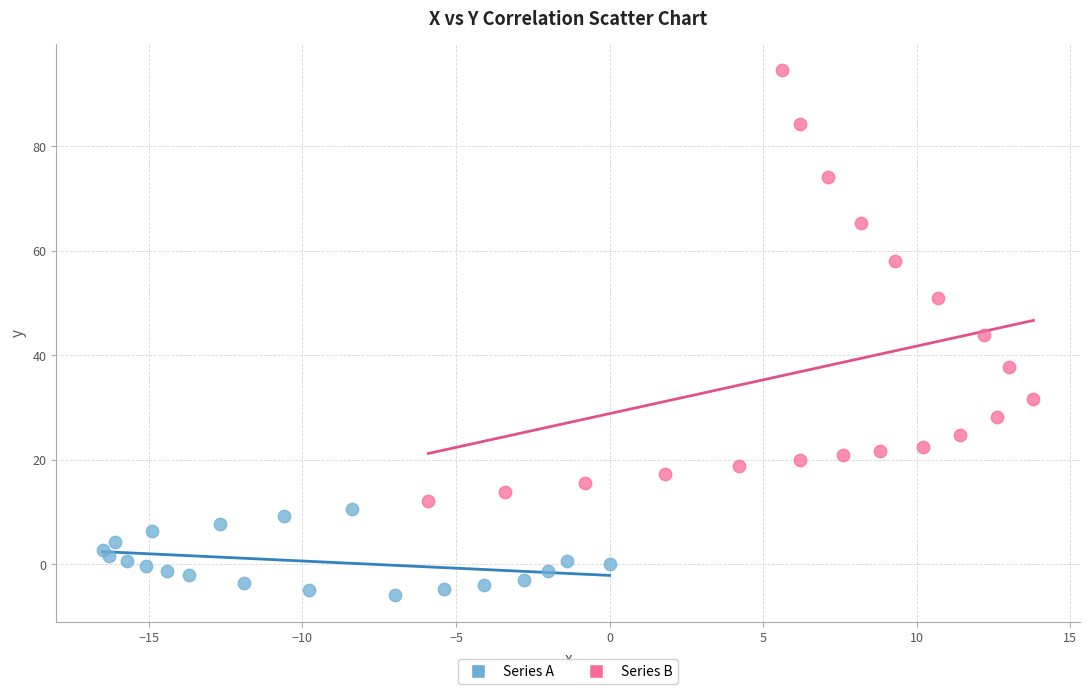

Which series reaches the minimum Y coordinate?

Series A